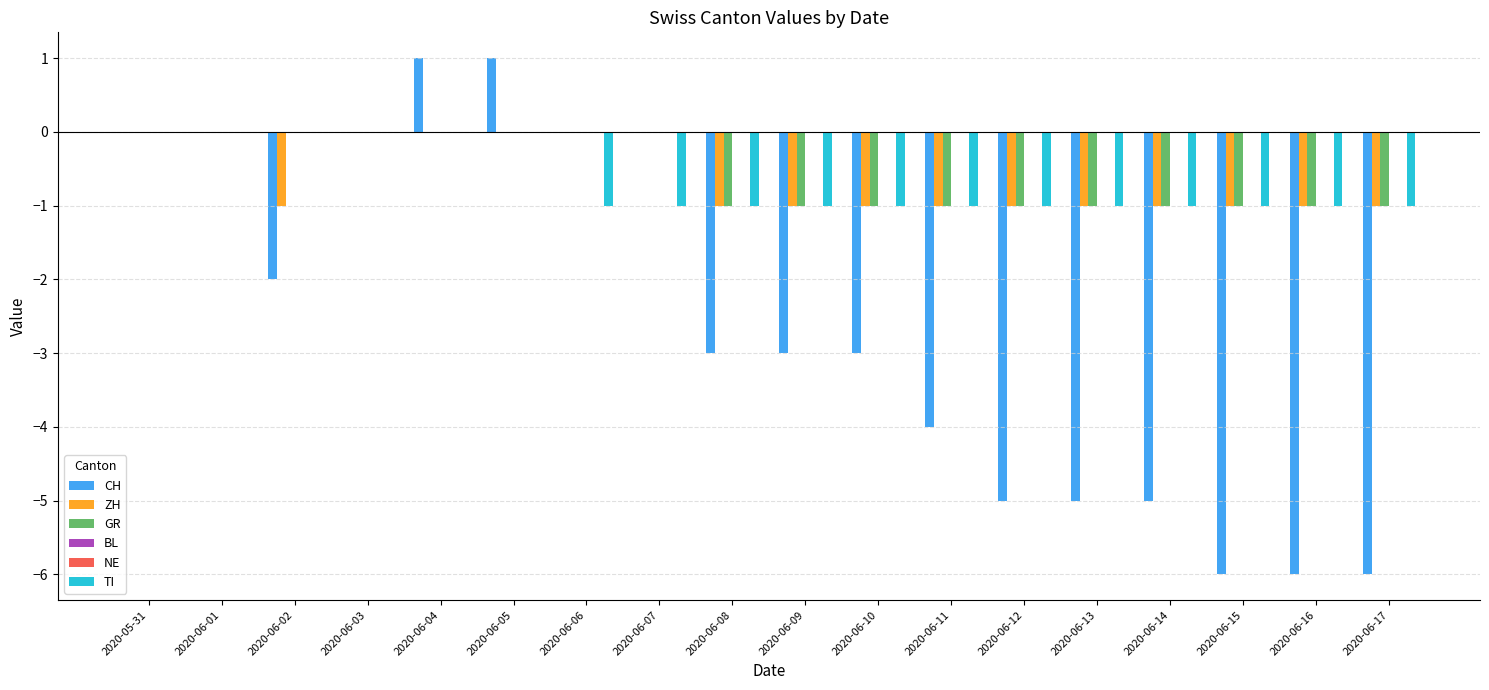

What is the lowest value of the CH series?

-6